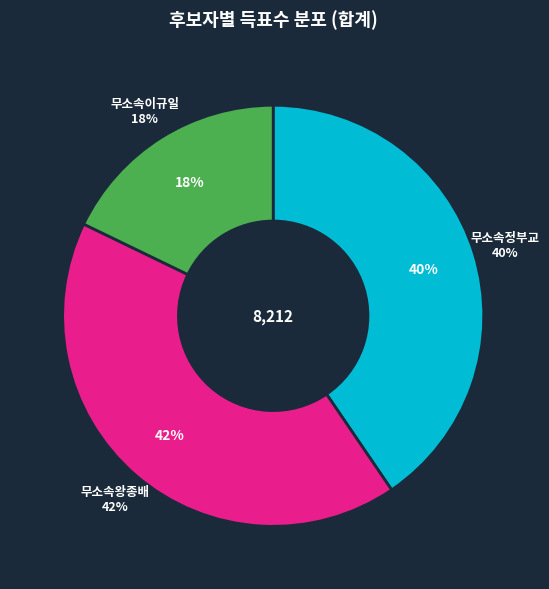

Rank the categories by value from highest to lowest.

무소속왕종배, 무소속정부교, 무소속이규일